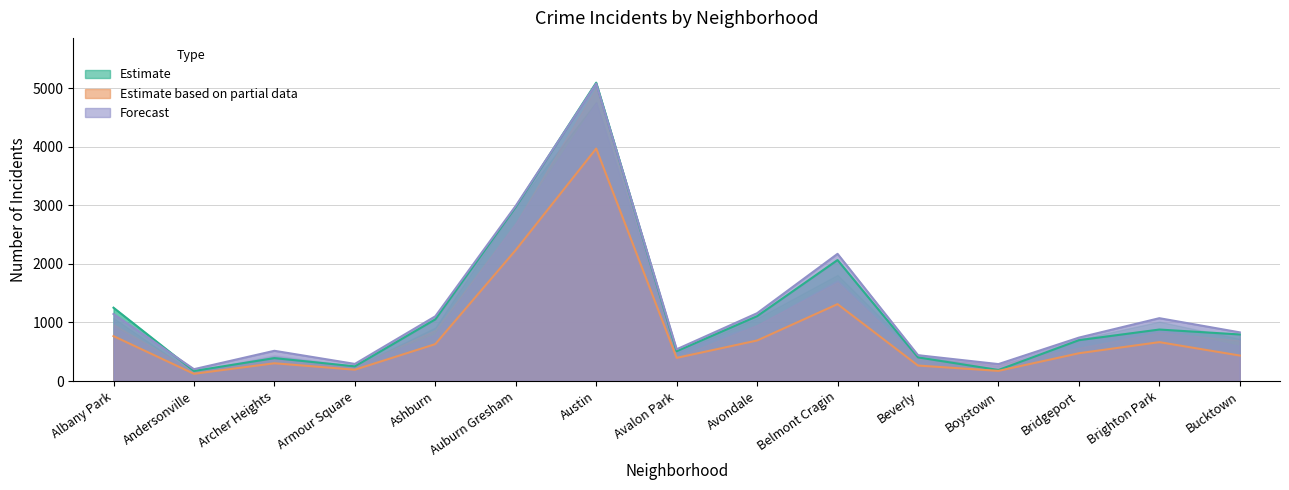

Is it true that 2017 equals 217 at Beverly?

False